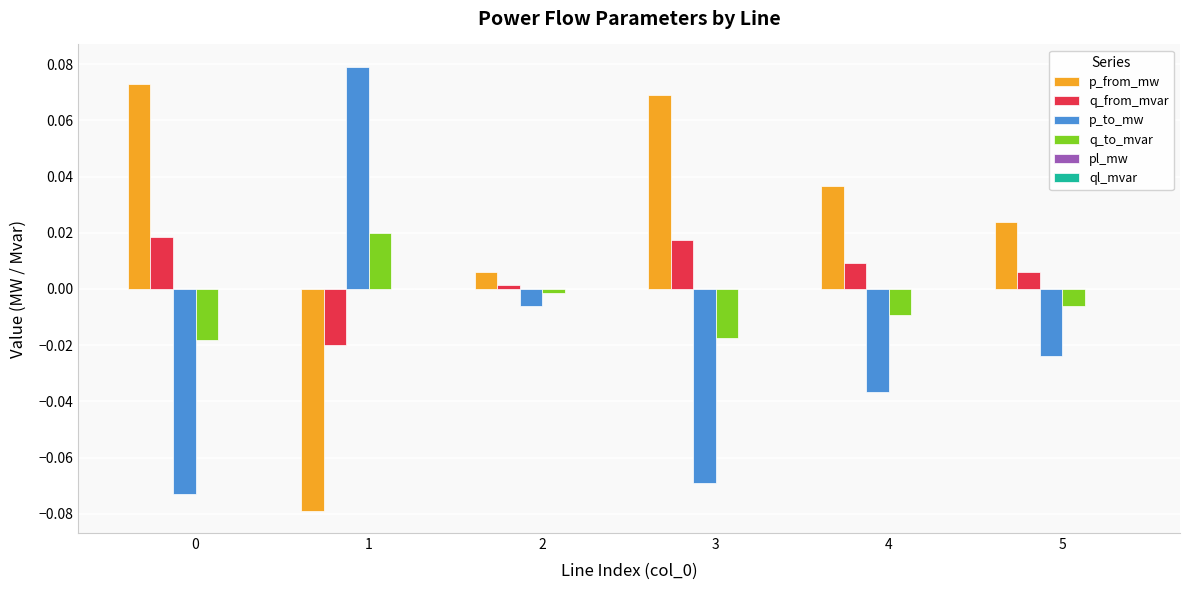

Is the value of p_to_mw at 2 greater than the value of p_from_mw at 4?

No